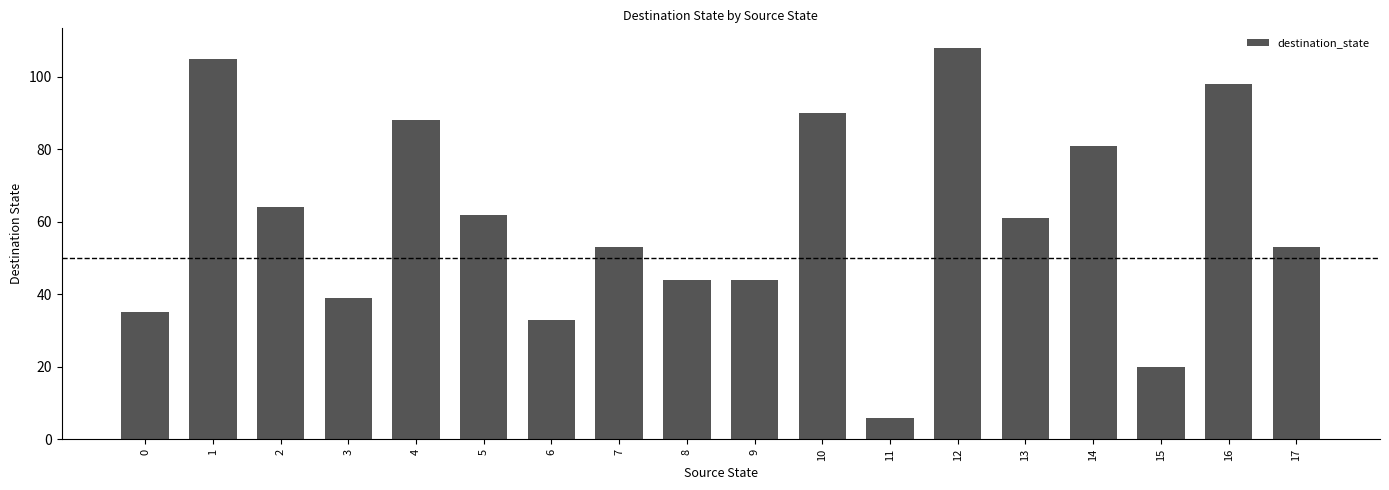

Between 10 and 12, which is larger?

12